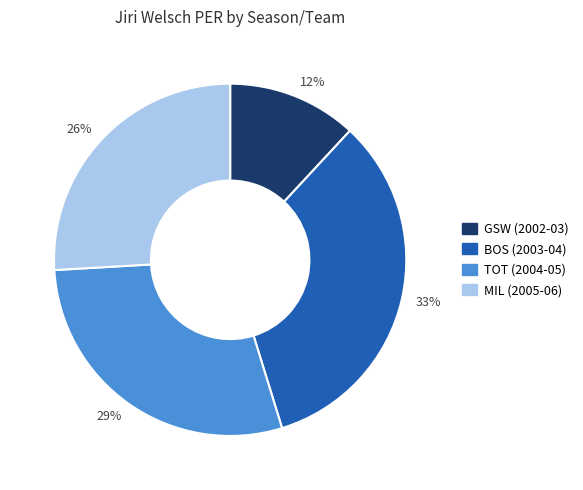

How many slices are in this pie chart?

4